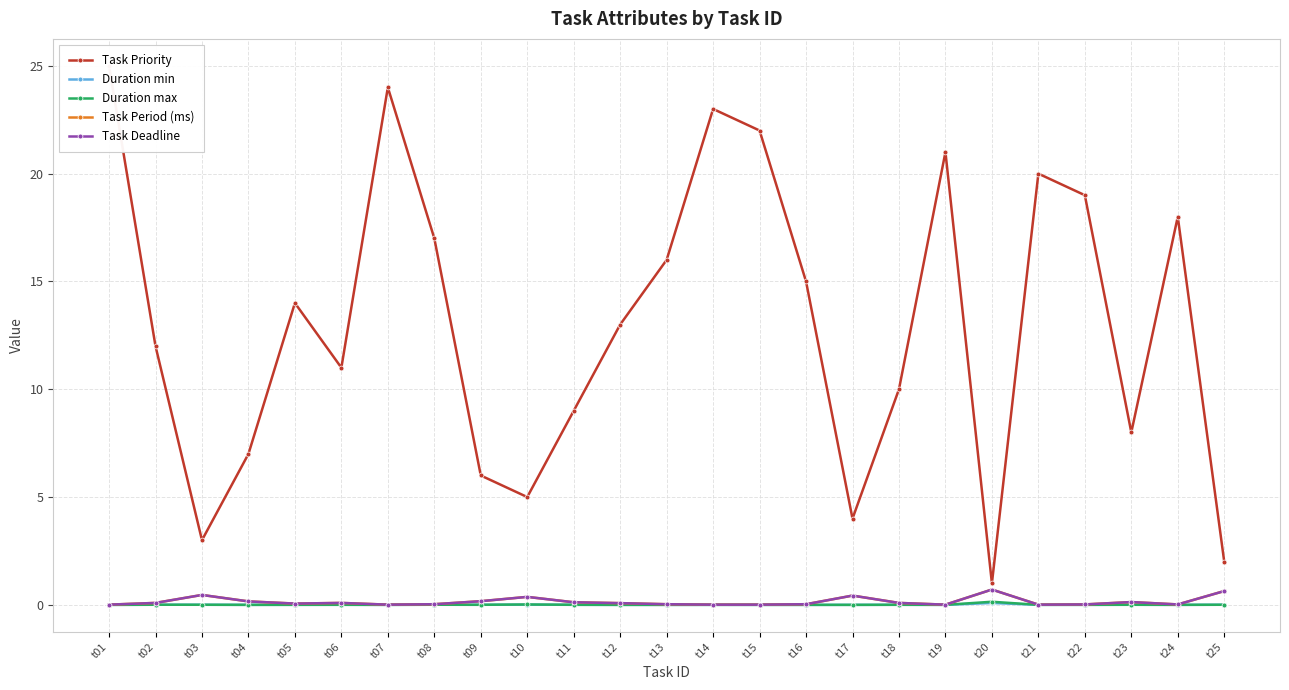

Is this an area chart (filled region under the line)?

No